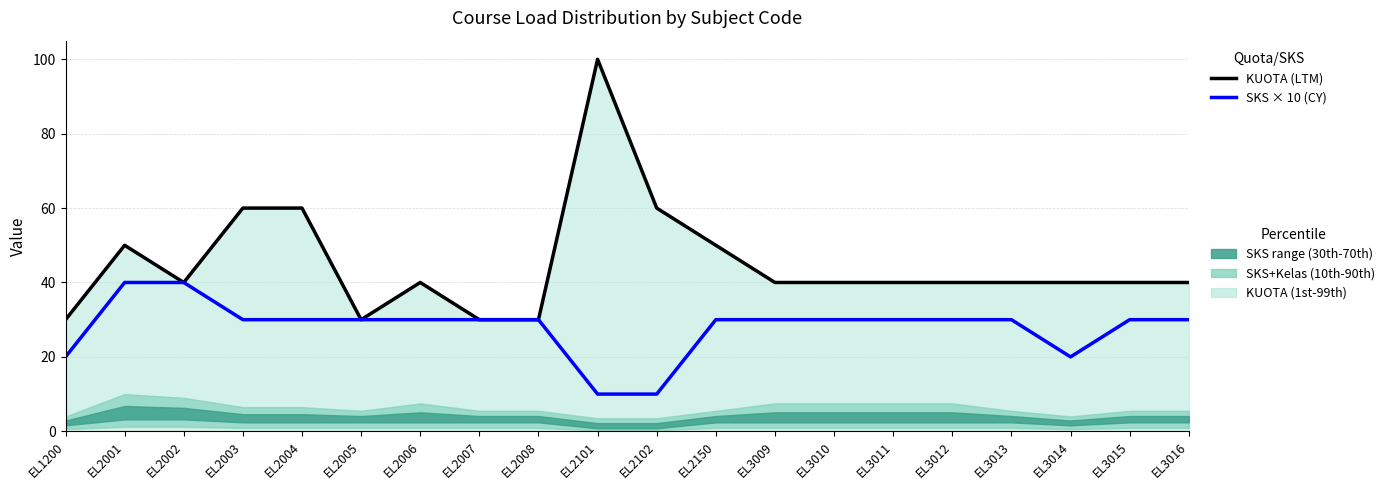

True or false: SKS × 10 (CY) and KUOTA (LTM) intersect in this chart.

False